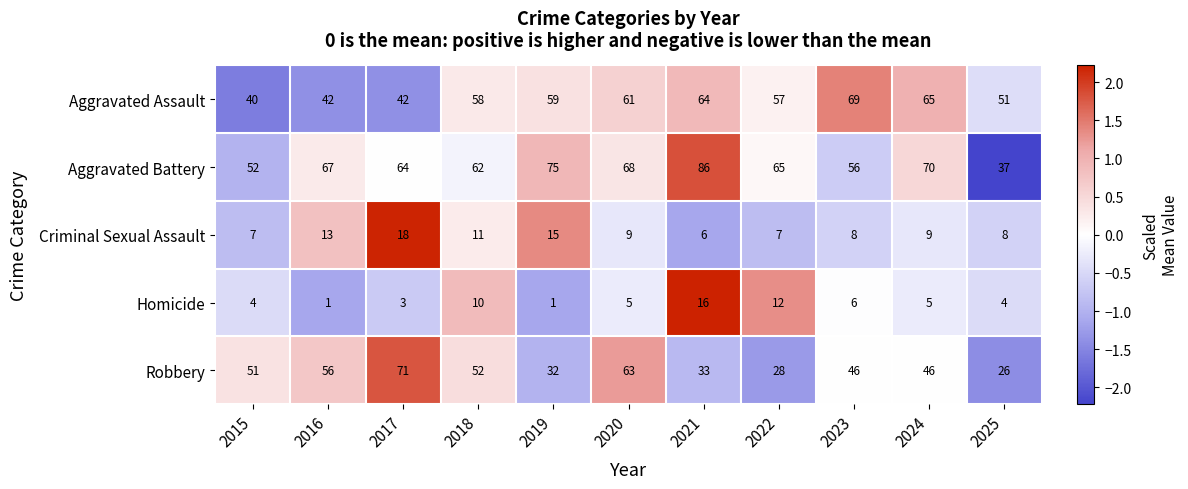

Which label corresponds to the largest value in the chart?

2021